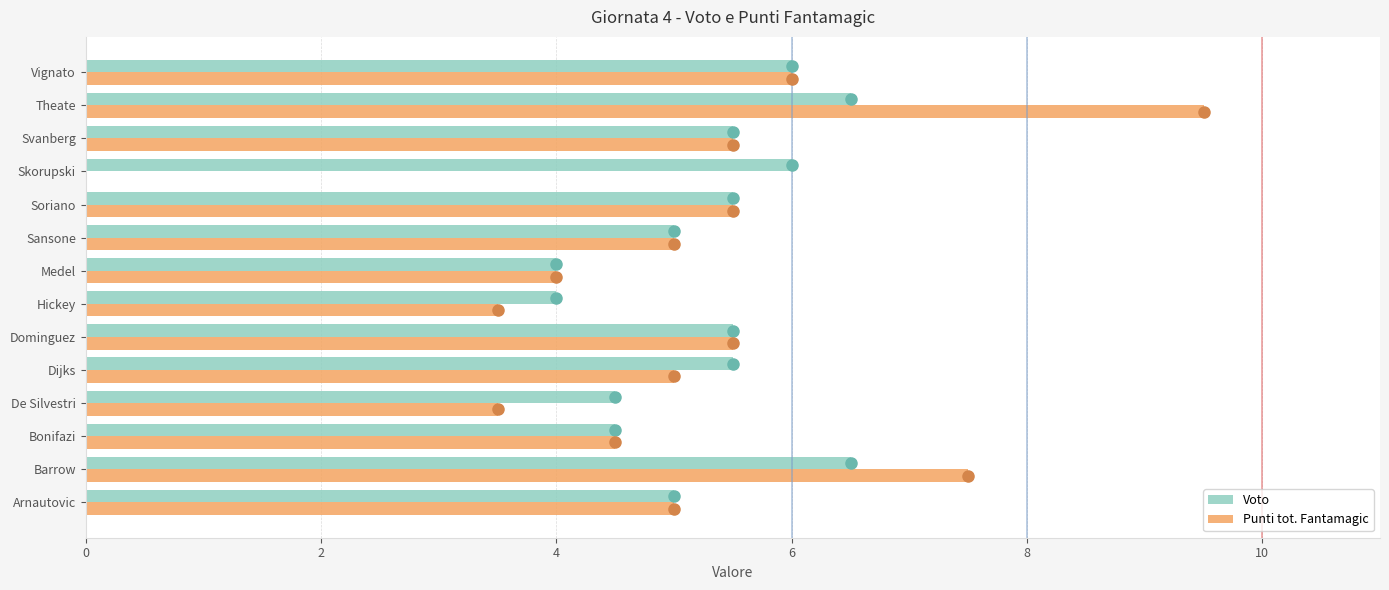

Between De Silvestri and Sansone, which series saw the biggest shift?

Punti tot. Fantamagic